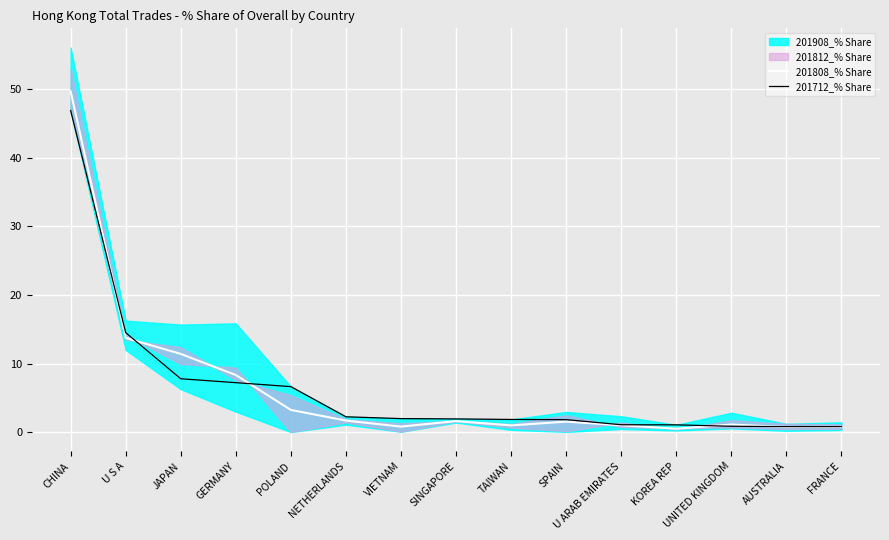

What is the difference between the 201808_% Share values at TAIWAN and GERMANY?

7.3